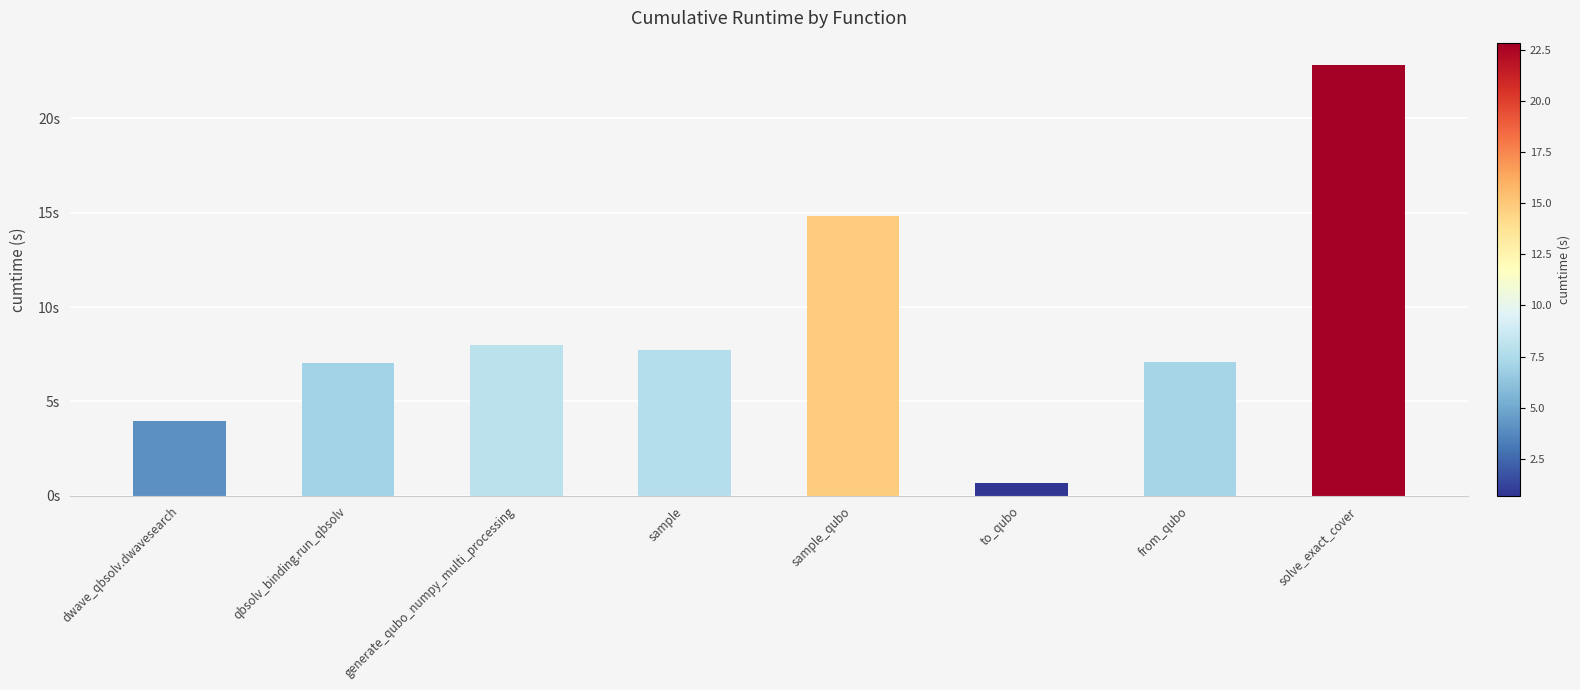

Are the bars horizontal?

No